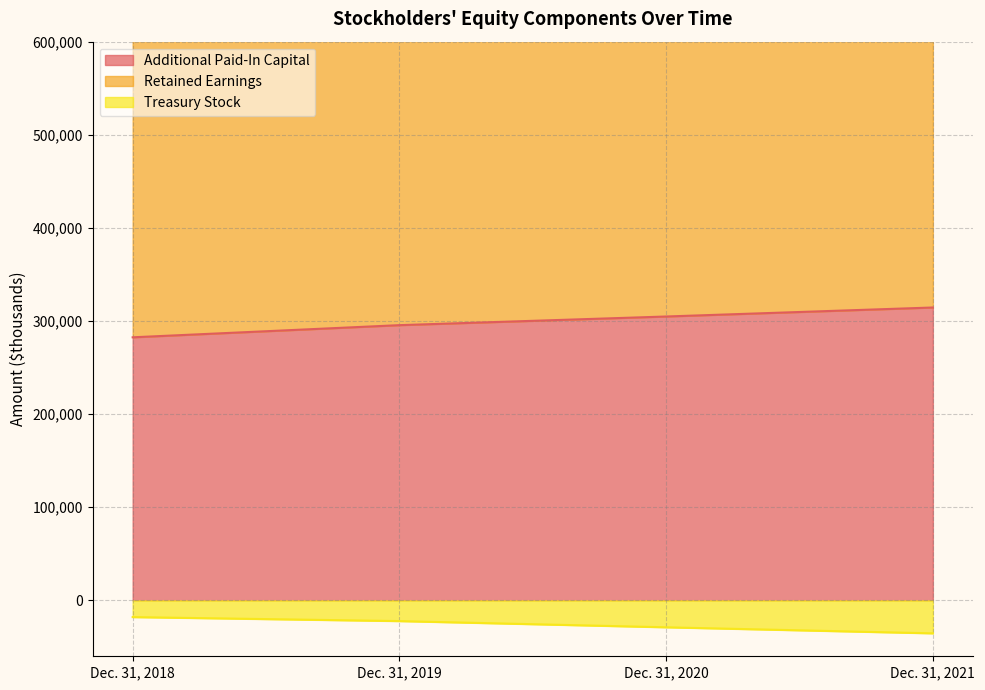

Which label corresponds to the largest value in the chart?

Dec. 31, 2021